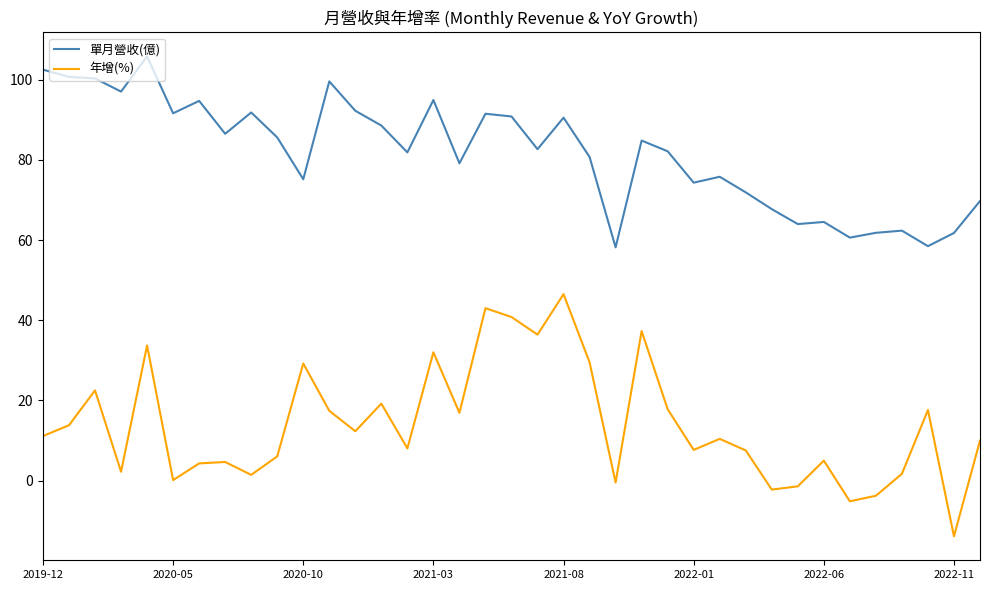

What is the highest value of the 年增(%) series?

46.5